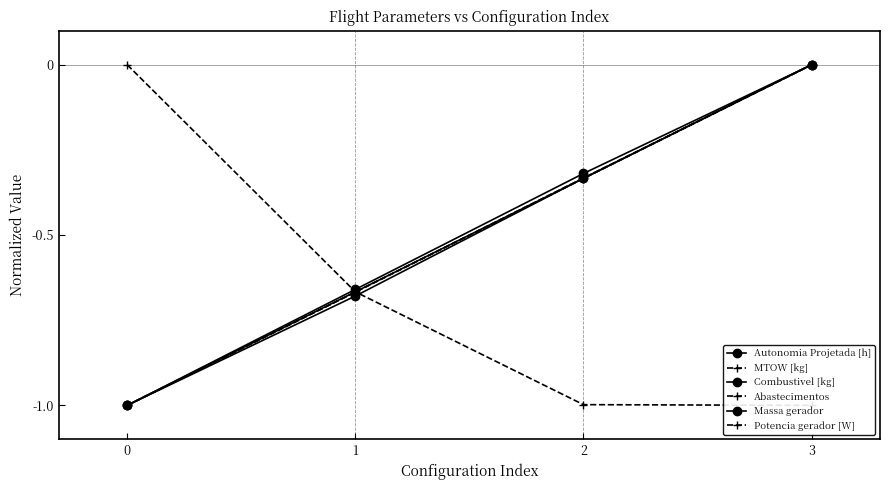

The value of Combustivel [kg] at 1 is -0.3. True or false?

False